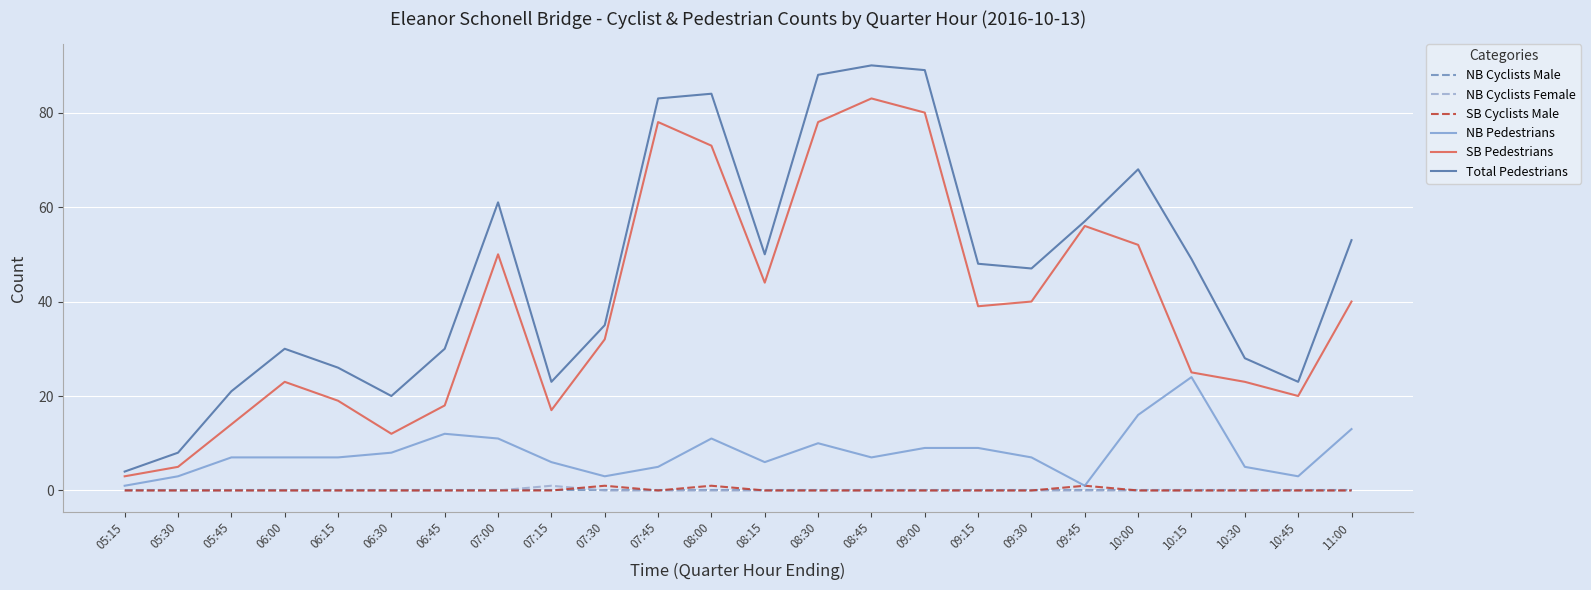

Which series has the largest range (max minus min)?

Total Pedestrians